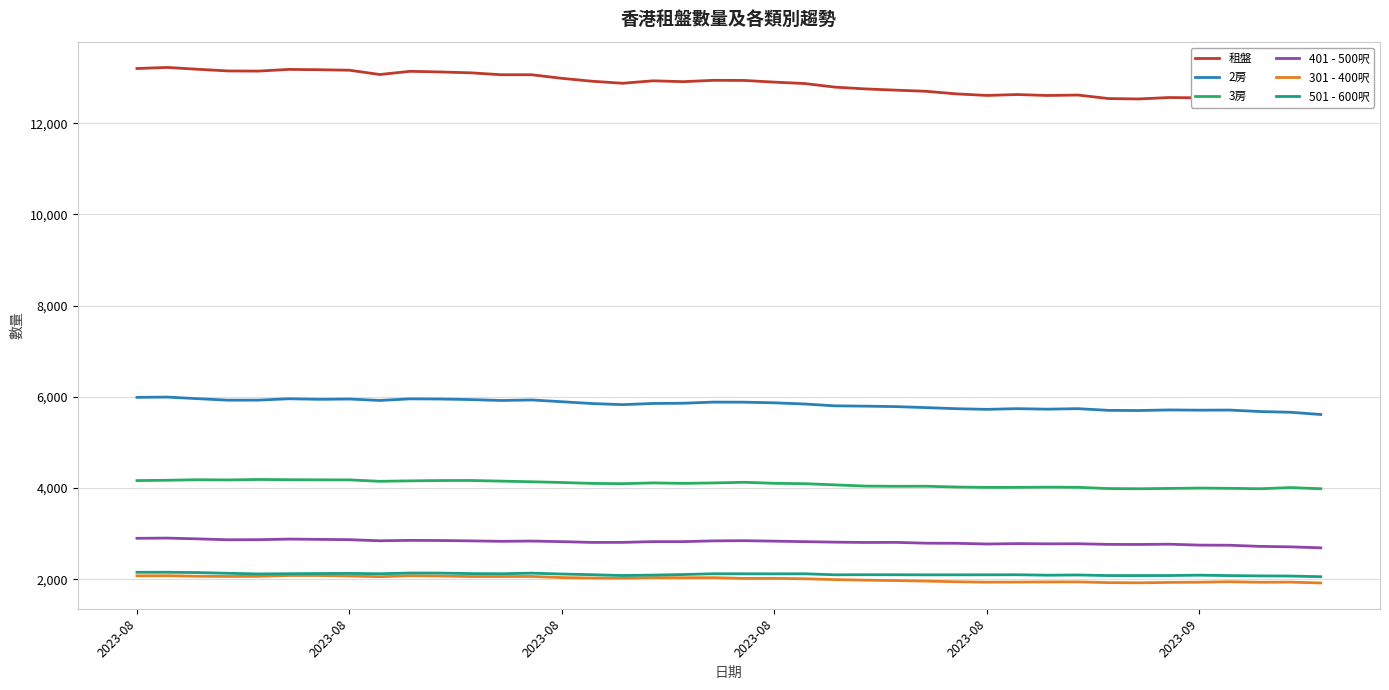

In 301 - 400呎, how many points are lower than both neighbors (excluding endpoints)?

8